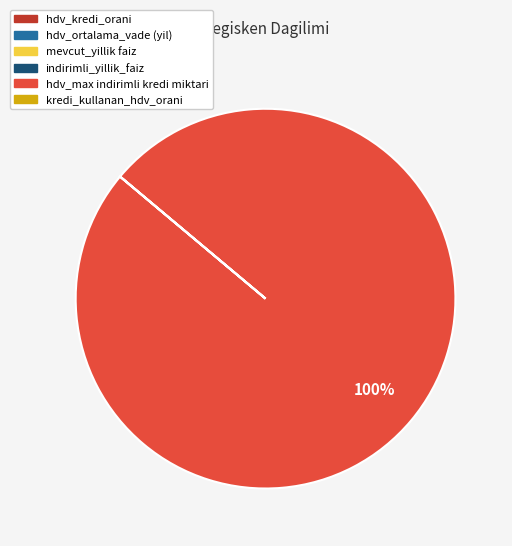

Which category accounts for the majority?

hdv_max indirimli kredi miktari